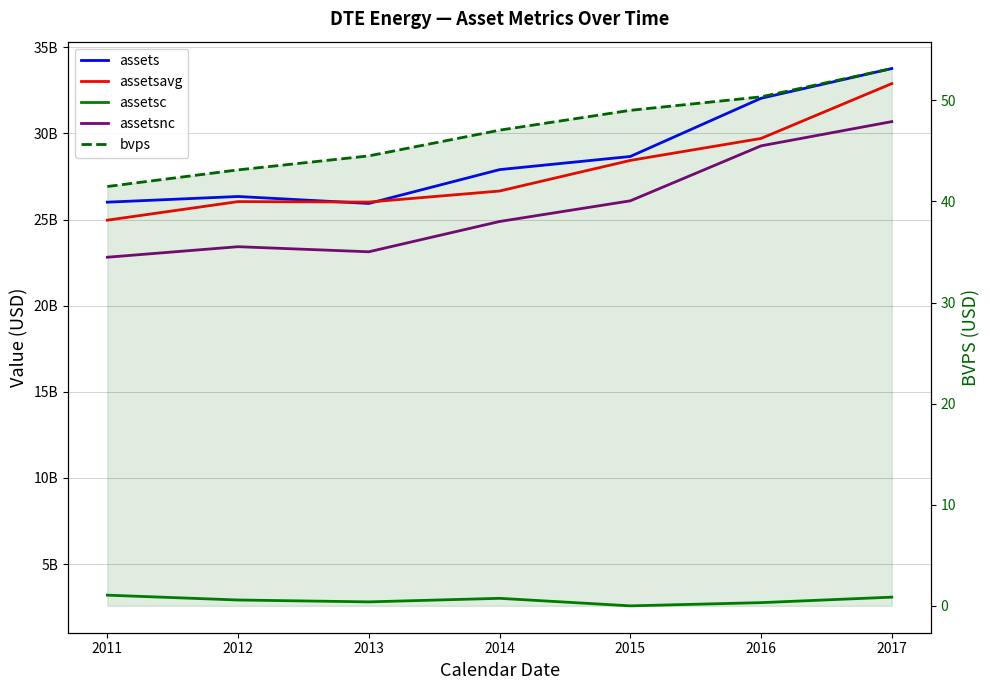

Reading left to right, what are all the values shown in this chart?

assets: 26009000000.0	26339000000.0	25935000000.0	27899000000.0	28662000000.0	32041000000.0	33767000000.0
assetsavg: 24964250000.0	26042250000.0	26014750000.0	26656250000.0	28433500000.0	29709000000.0	32892250000.0
assetsc: 3196000000.0	2915000000.0	2806000000.0	3012000000.0	2575000000.0	2762000000.0	3081000000.0
assetsnc: 22813000000.0	23424000000.0	23129000000.0	24887000000.0	26087000000.0	29279000000.0	30686000000.0
bvps: 41.5	43.1	44.5	47.0	49.0	50.3	53.1